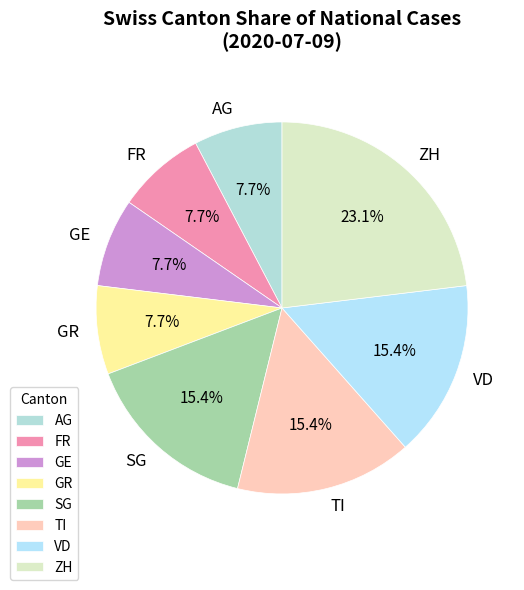

Is it true that TI is 7% of the pie?

False